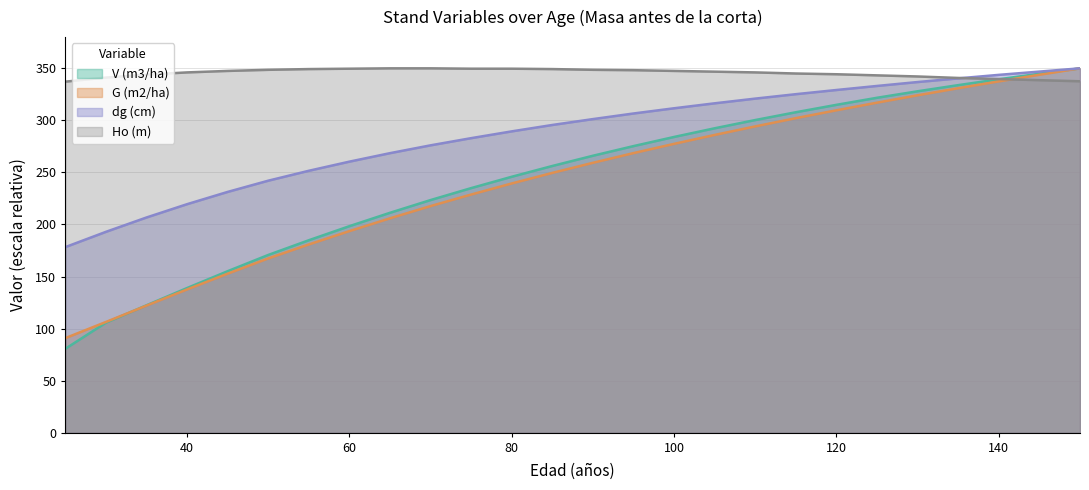

Rank the series by their maximum value, from lowest to highest.

V (m3/ha), G (m2/ha), dg (cm), Ho (m)